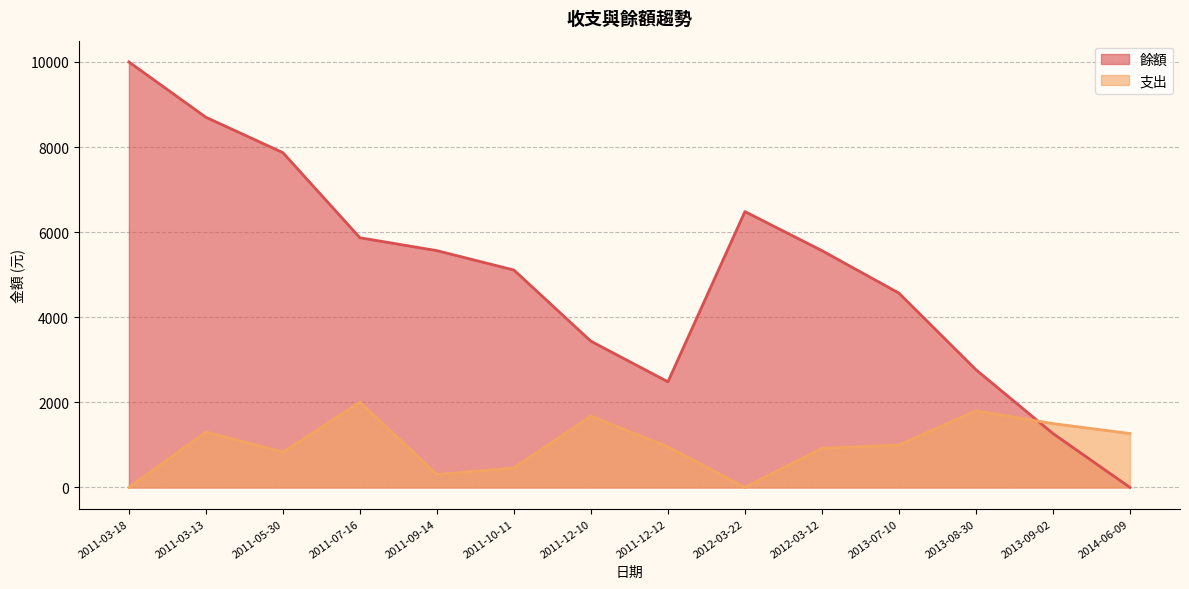

How many positive values does the 餘額 series have?

13